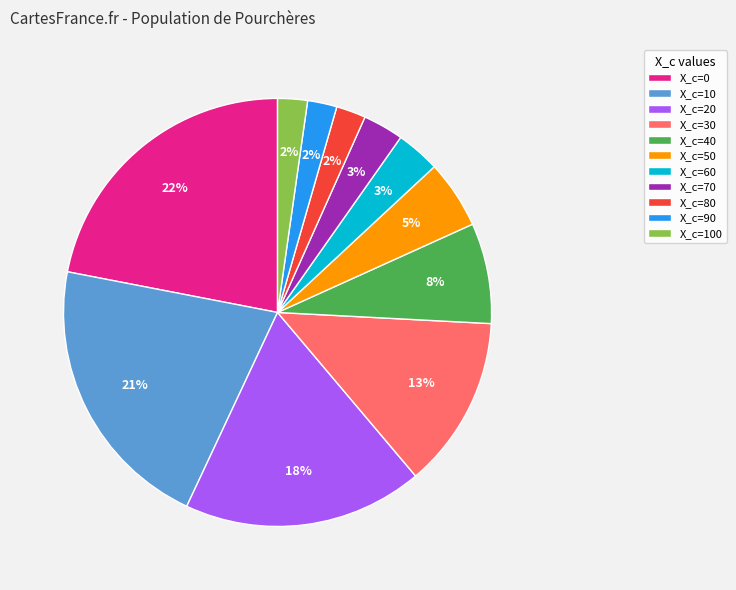

Which has a higher value, X_c=100 or X_c=0?

X_c=0